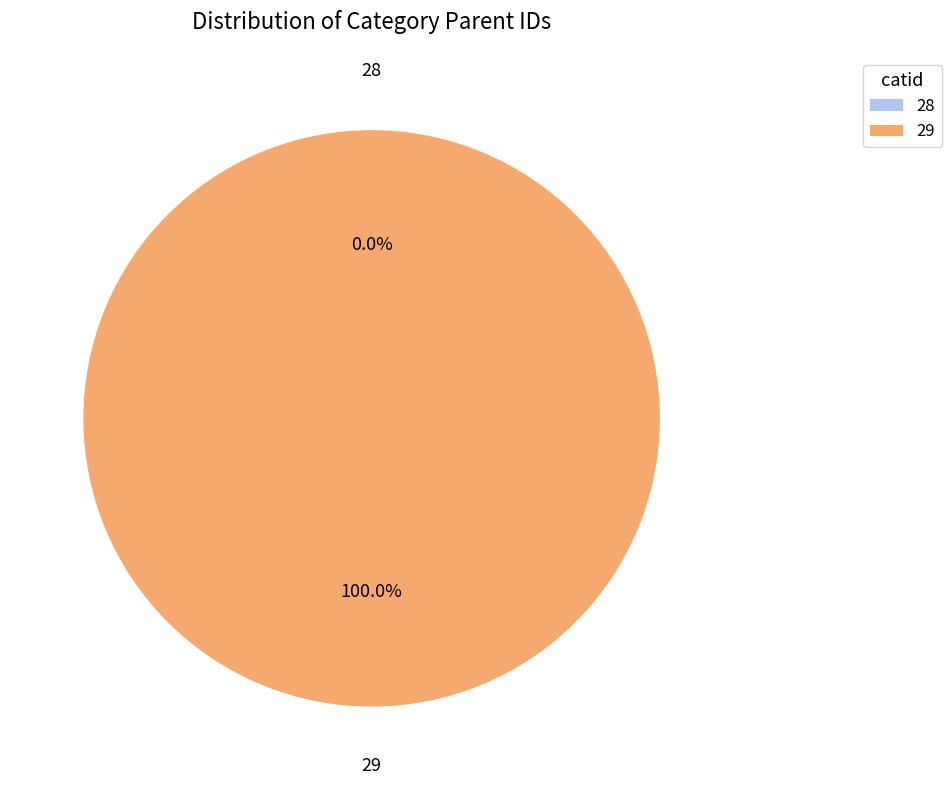

Is there any slice that represents more than half of the pie?

Yes